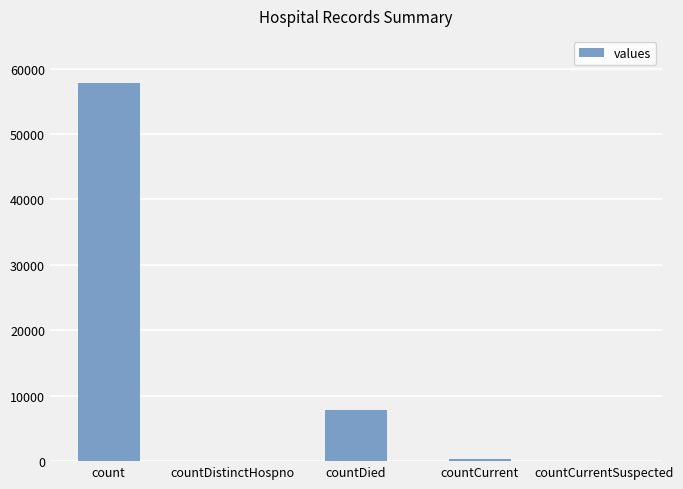

What is the sum of all values?

65951